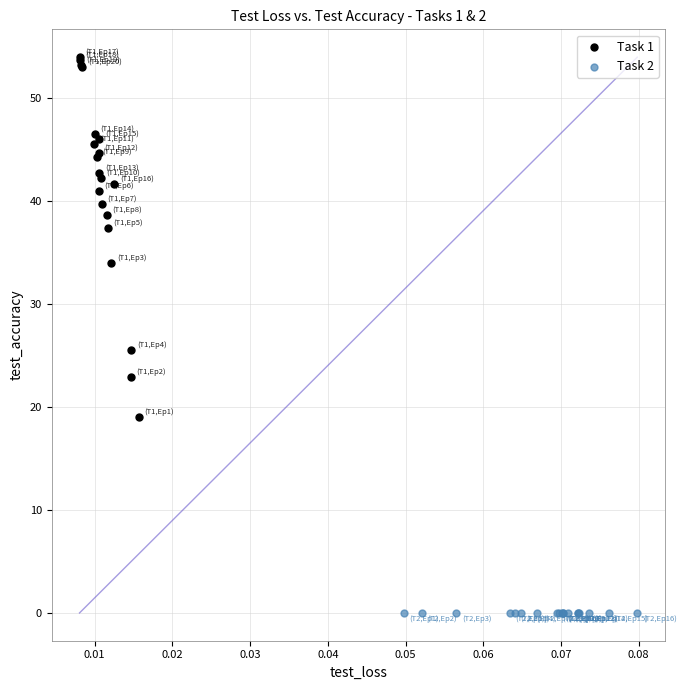

Which series contains the highest Y value?

Task 1